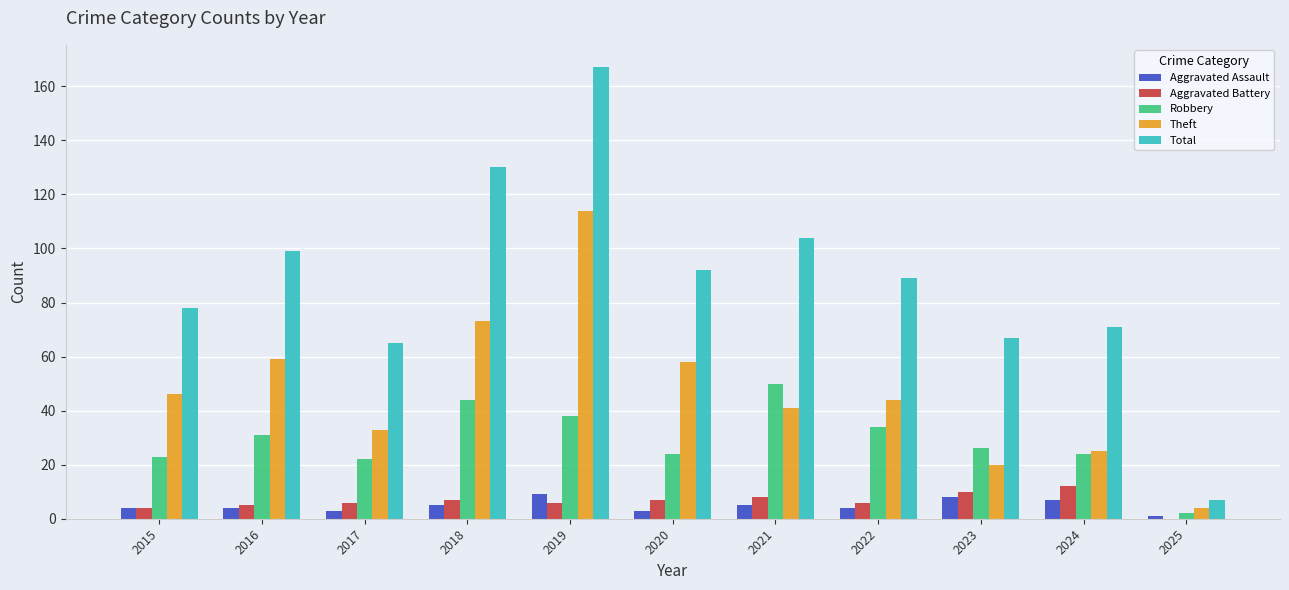

Count the number of data series in this chart.

5